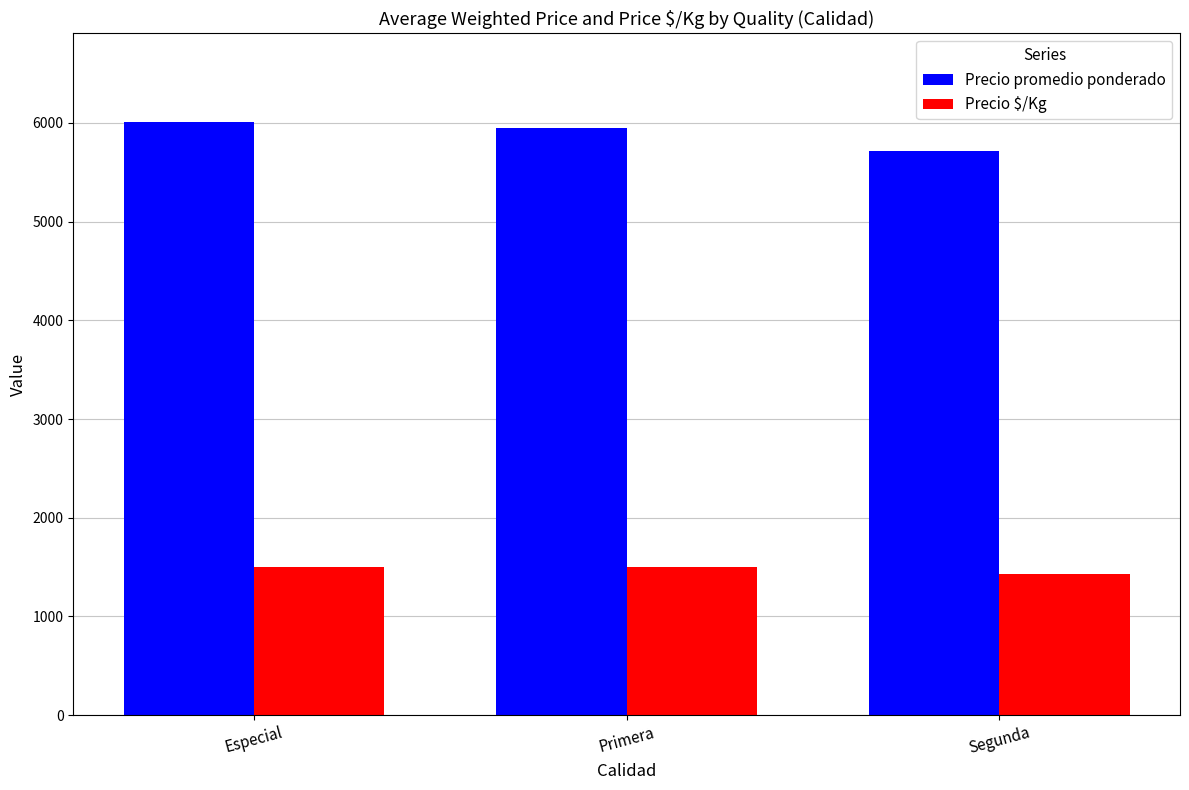

Rank the series at Especial from highest to lowest value.

Precio promedio ponderado, Precio $/Kg